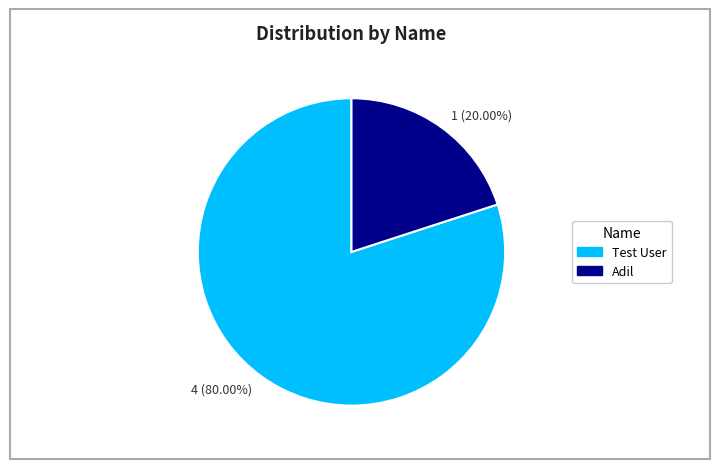

Between Adil and Test User, which is larger?

Test User